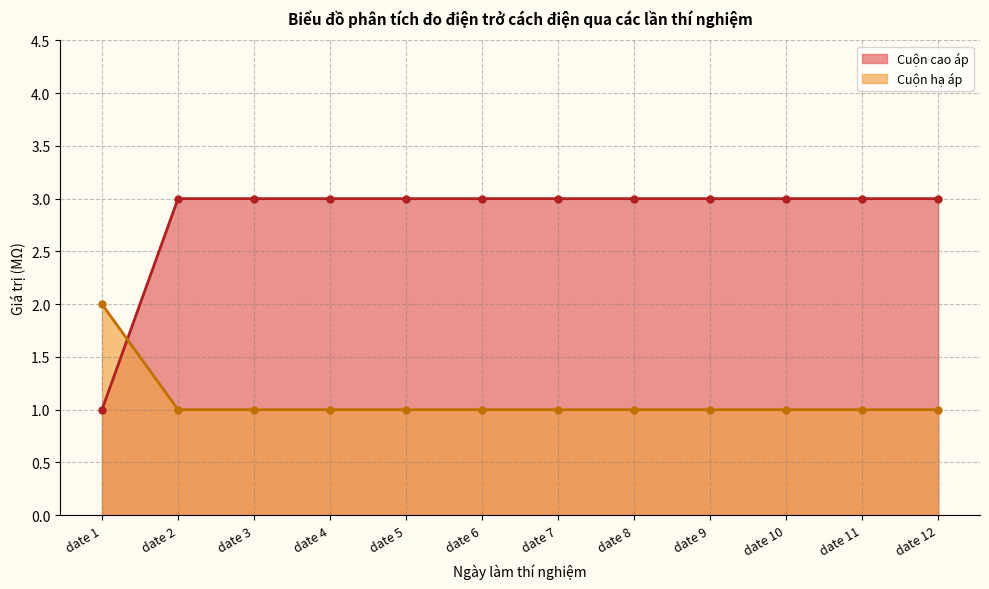

Reading right to left, extract all data points from this chart.

Cuộn cao áp: date 12=3	date 11=3	date 10=3	date 9=3	date 8=3	date 7=3	date 6=3	date 5=3	date 4=3	date 3=3	date 2=3	date 1=1
Cuộn hạ áp: date 12=1	date 11=1	date 10=1	date 9=1	date 8=1	date 7=1	date 6=1	date 5=1	date 4=1	date 3=1	date 2=1	date 1=2